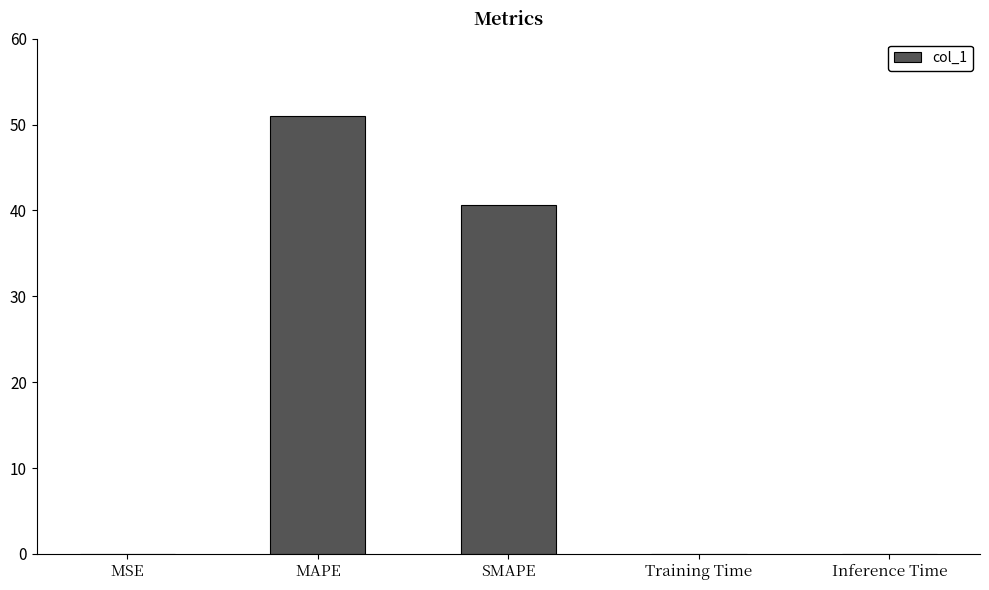

What is the maximum value shown in the chart?

51.0